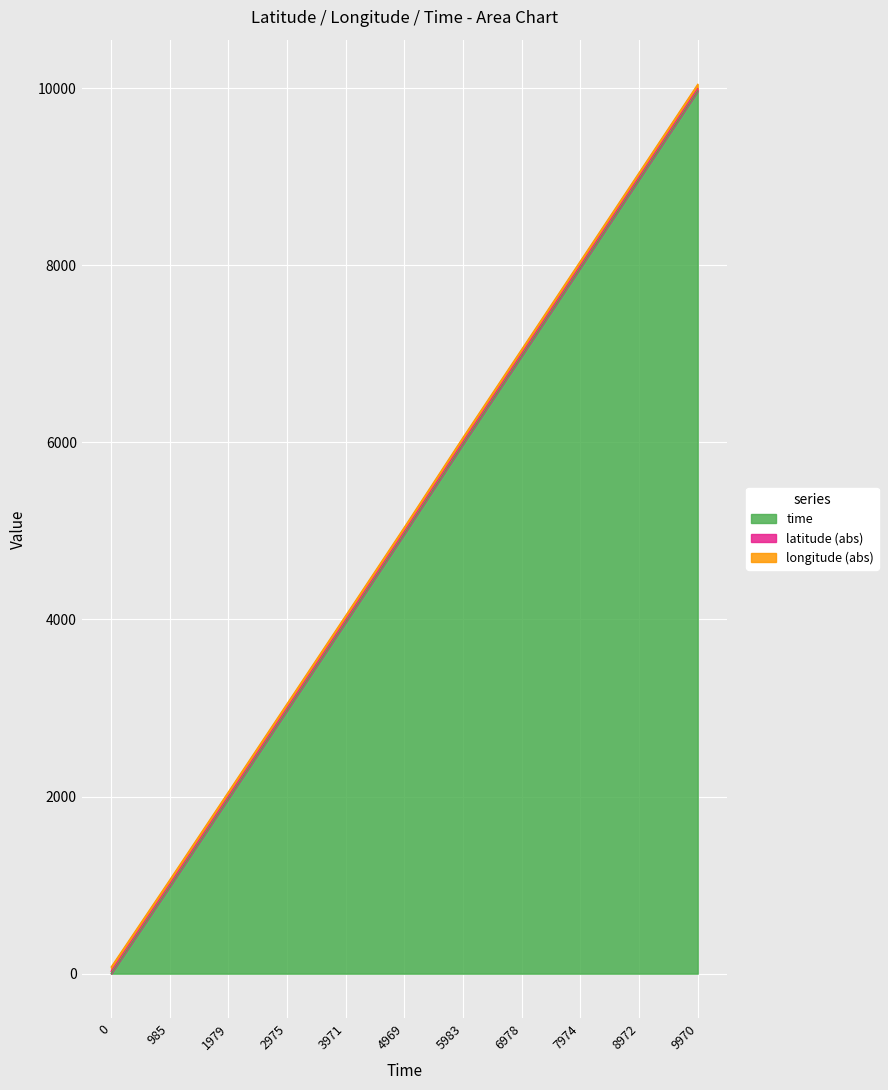

At which label does time reach its peak?

9970